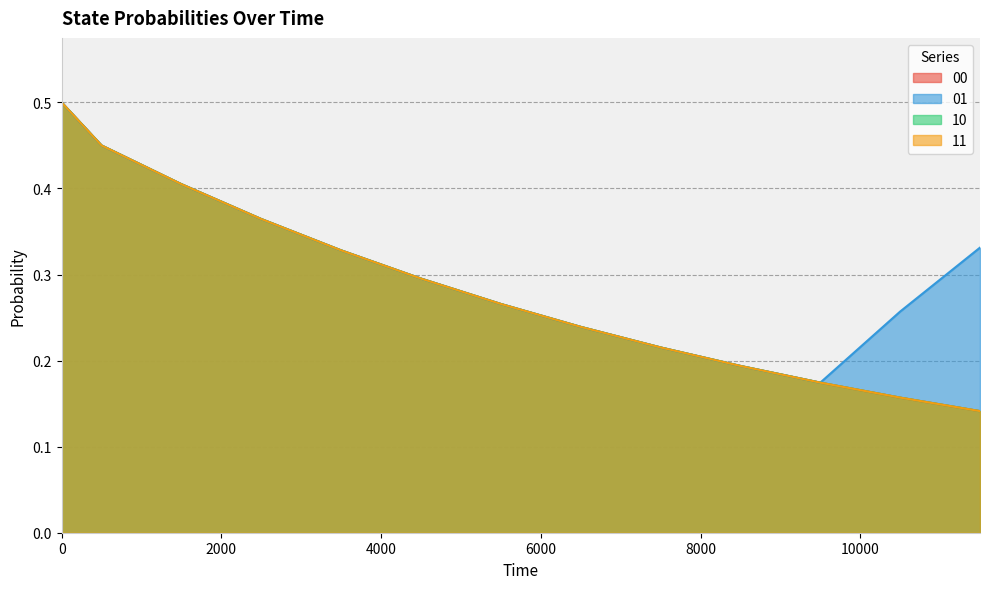

How many distinct data groups are displayed?

4